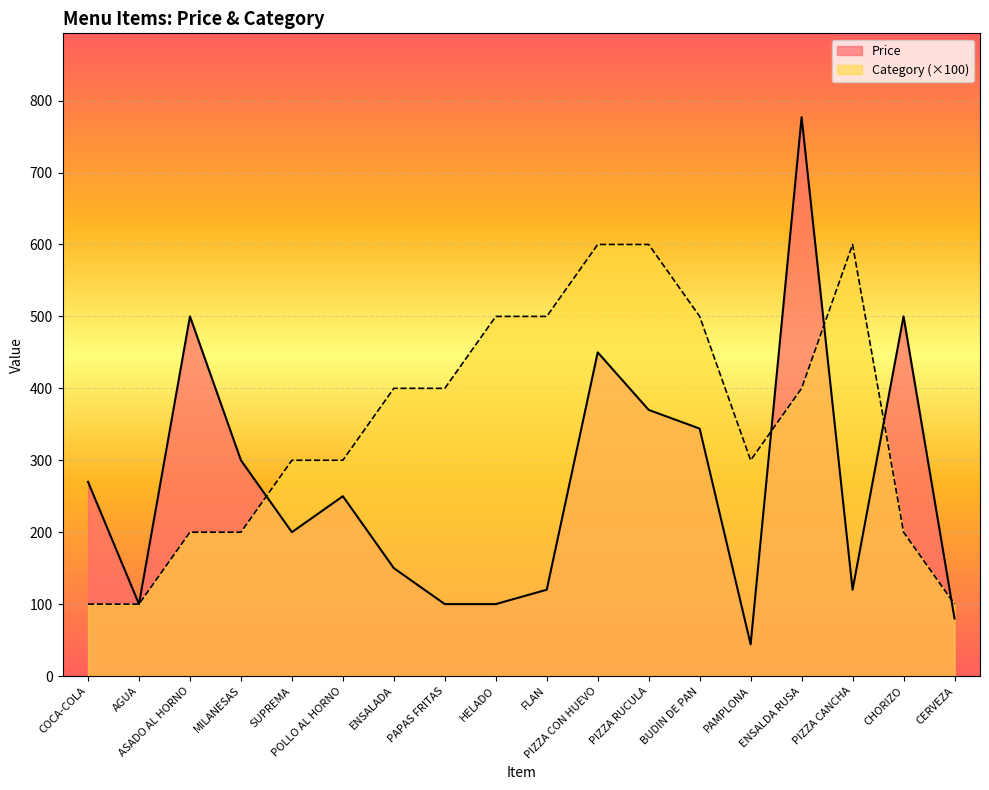

Which series has the largest range (max minus min)?

Price